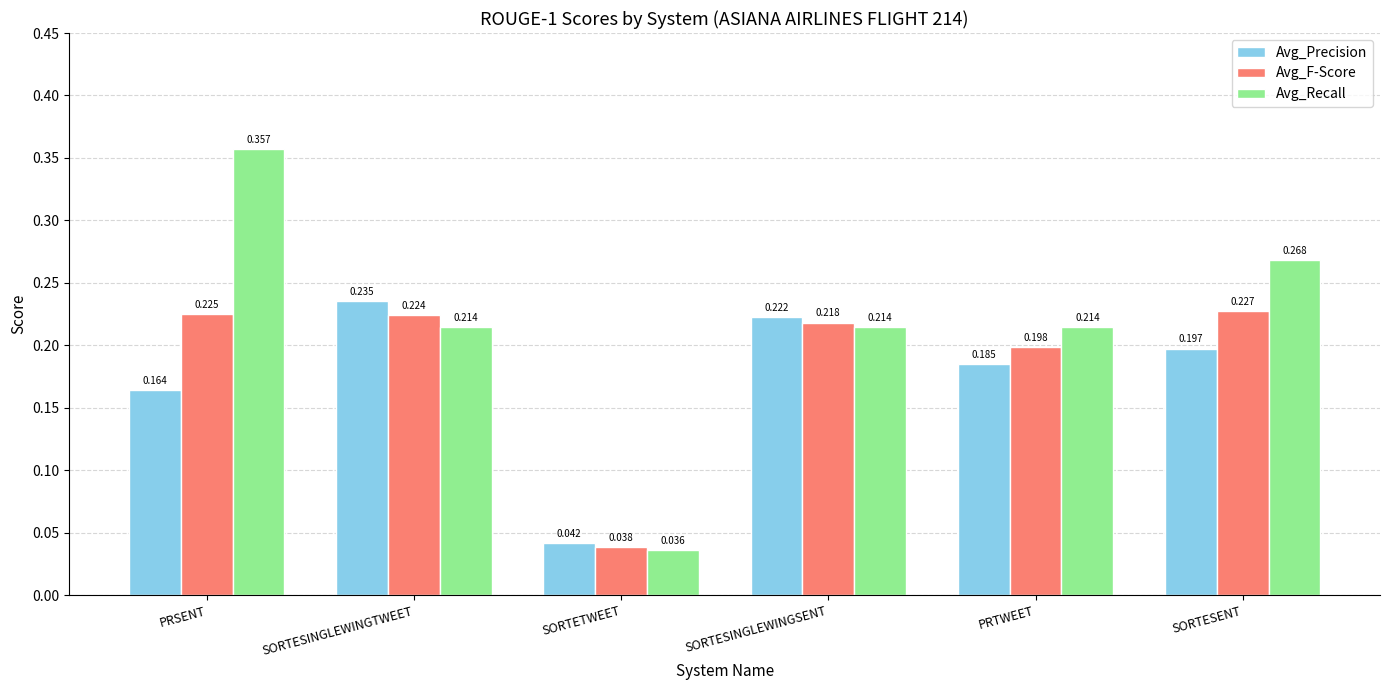

Which series has the largest total across all categories?

Avg_Recall